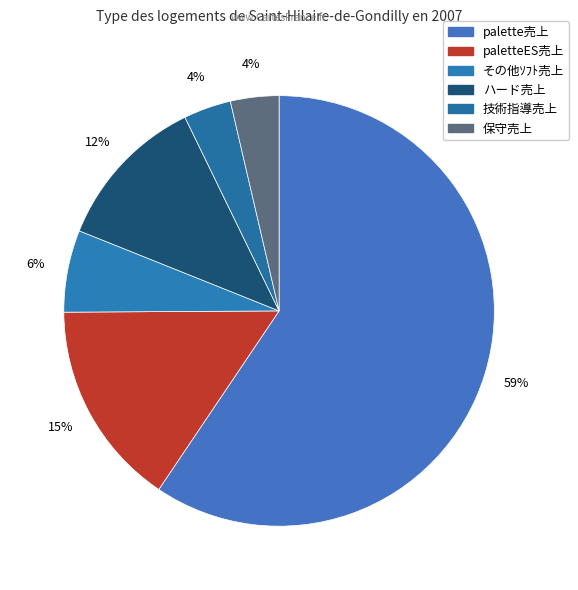

Is ハード売上 the majority of the pie?

No